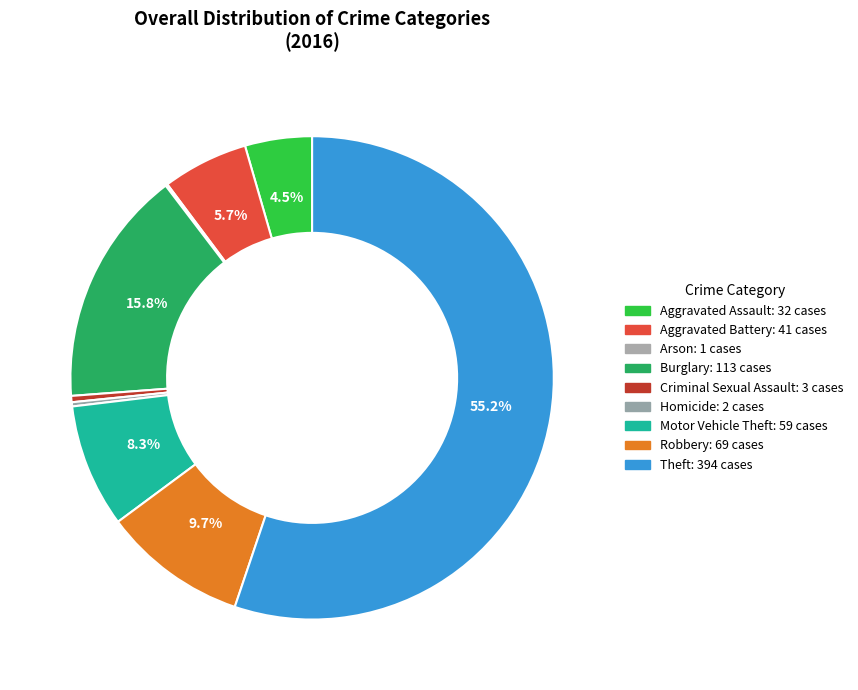

True or false: Motor Vehicle Theft accounts for 19% of the total.

False